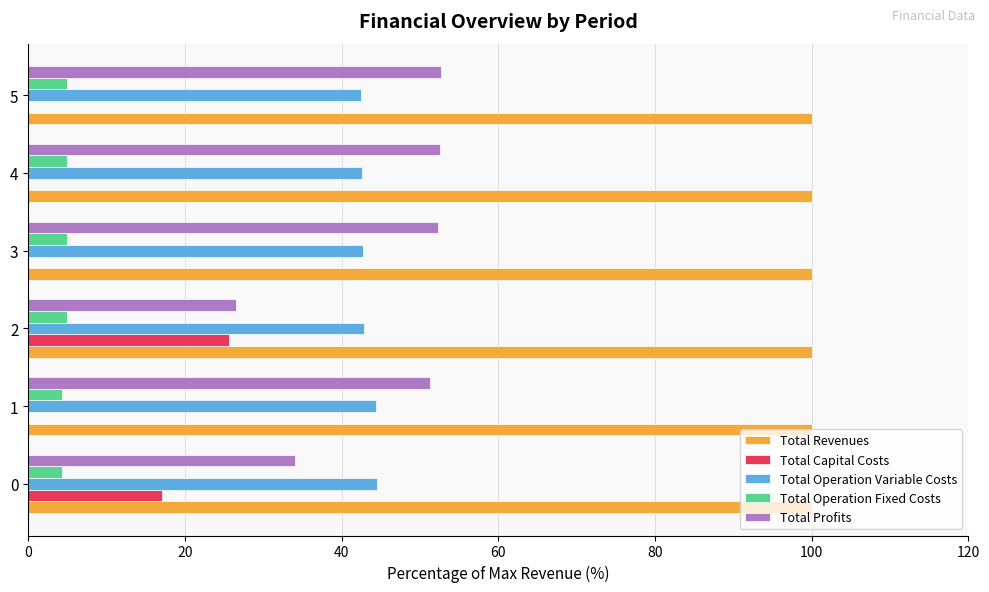

What is the greatest value displayed?

100.0